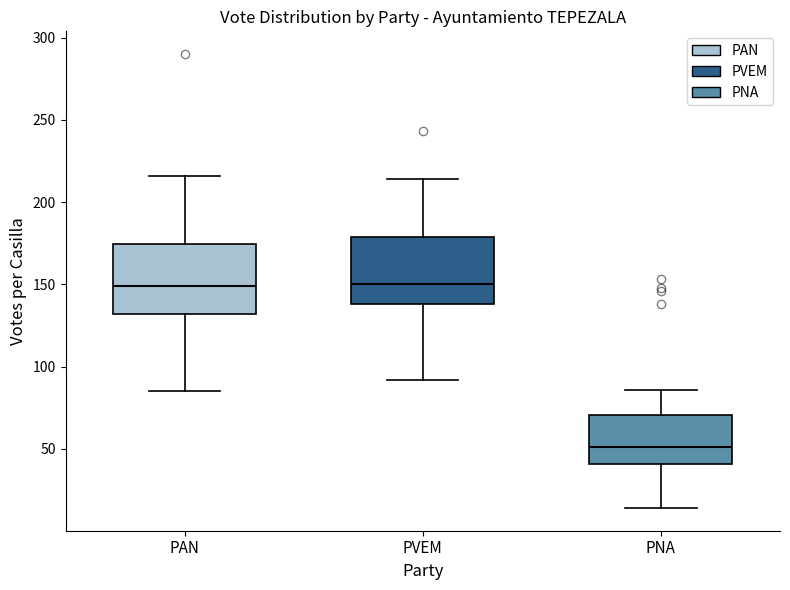

Which box's median line is the lowest?

PNA